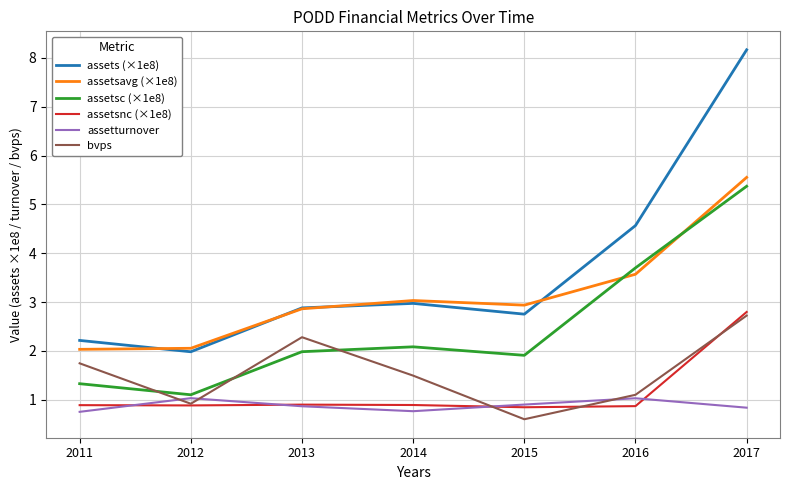

What is the greatest value displayed?

8.2